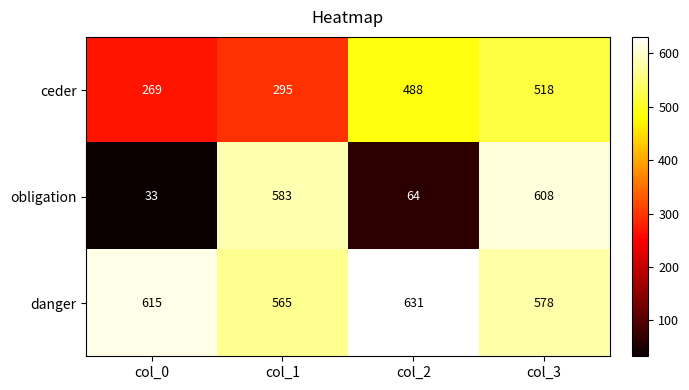

What is the lowest value of the ceder series?

269